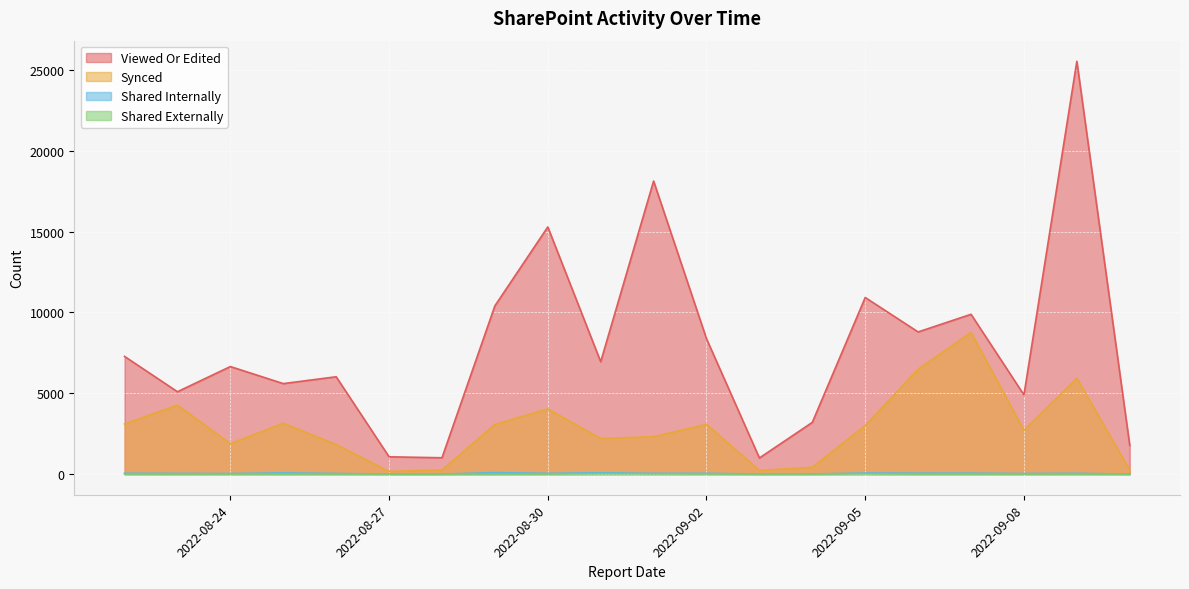

True or false: Viewed Or Edited and Synced intersect in this chart.

False